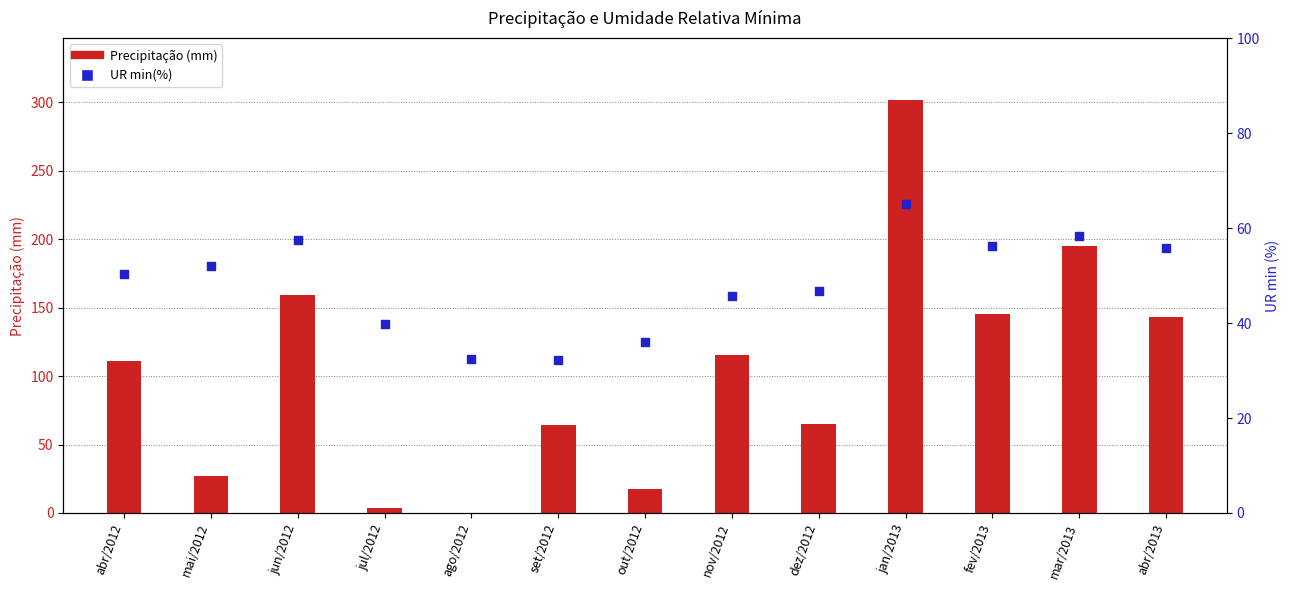

Which series reaches the minimum Y coordinate?

Precipitação (mm)